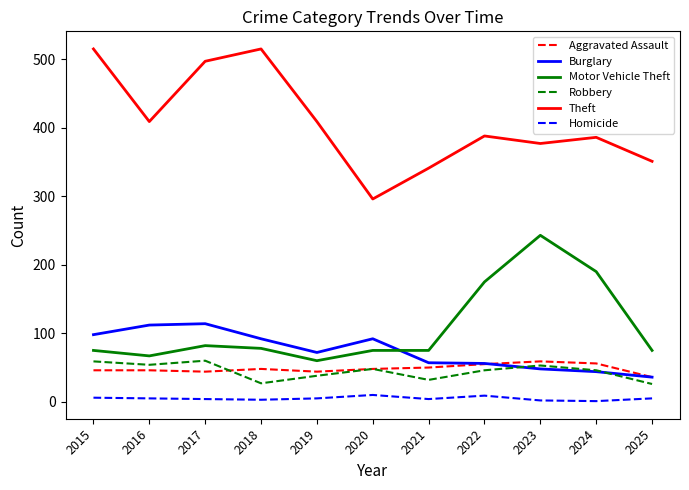

What is the sum of all Aggravated Assault values?

532